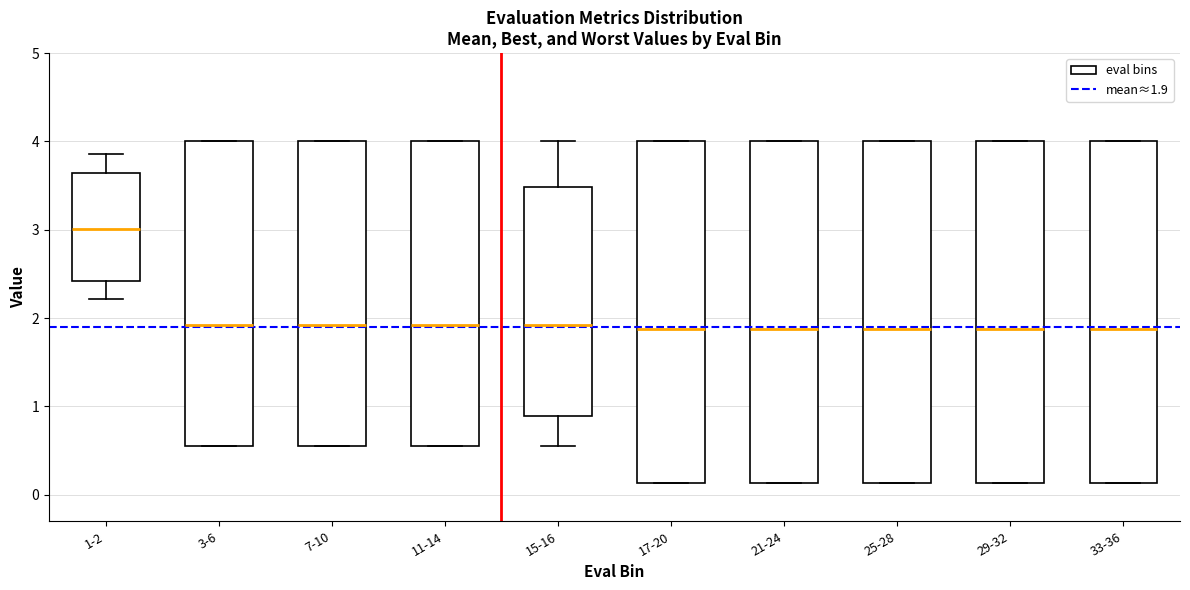

Where is the upper edge of the box for 33-36 on the y-axis? The values are not printed on the chart, so give them approximately, as read against the axis.

4.0